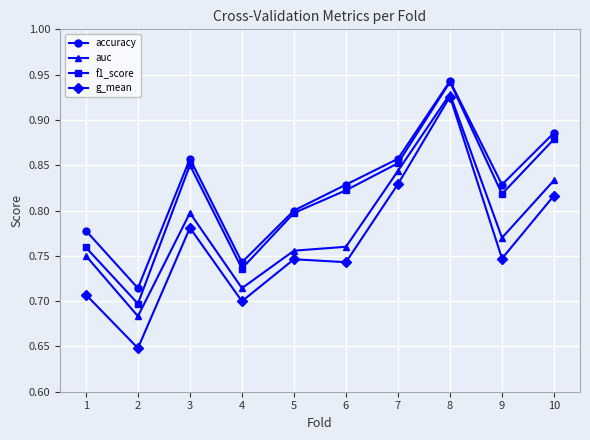

What is the total value across all series at 1?

3.0